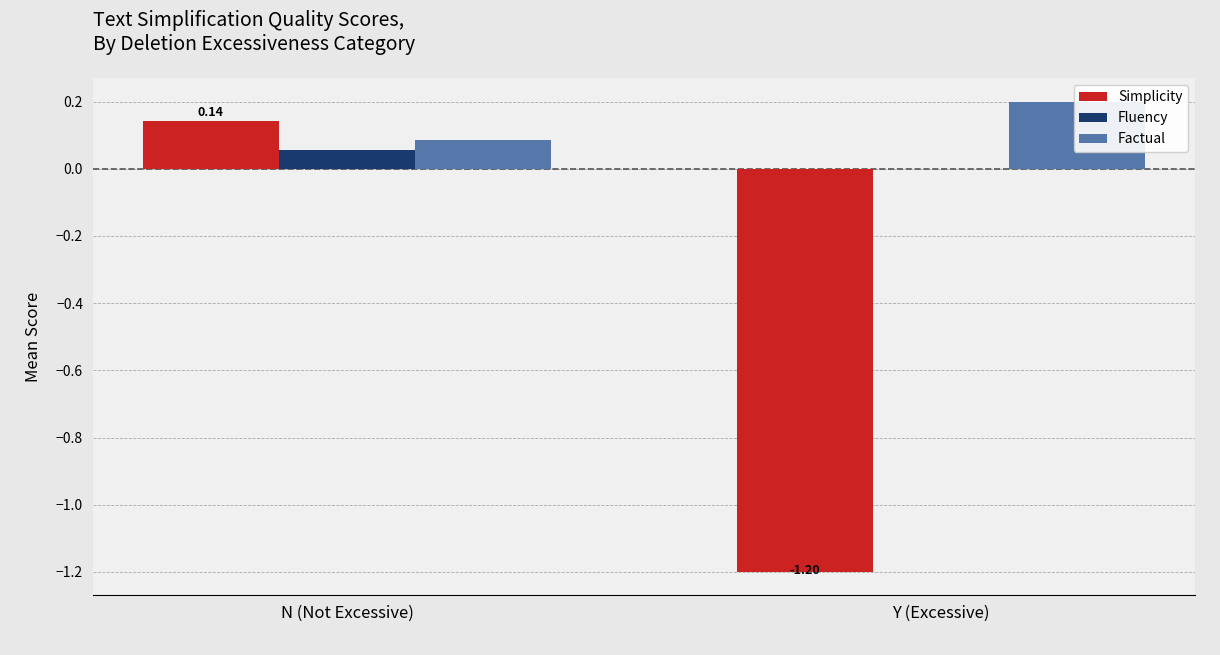

List the labels in order of Fluency value, smallest first.

Y (Excessive), N (Not Excessive)